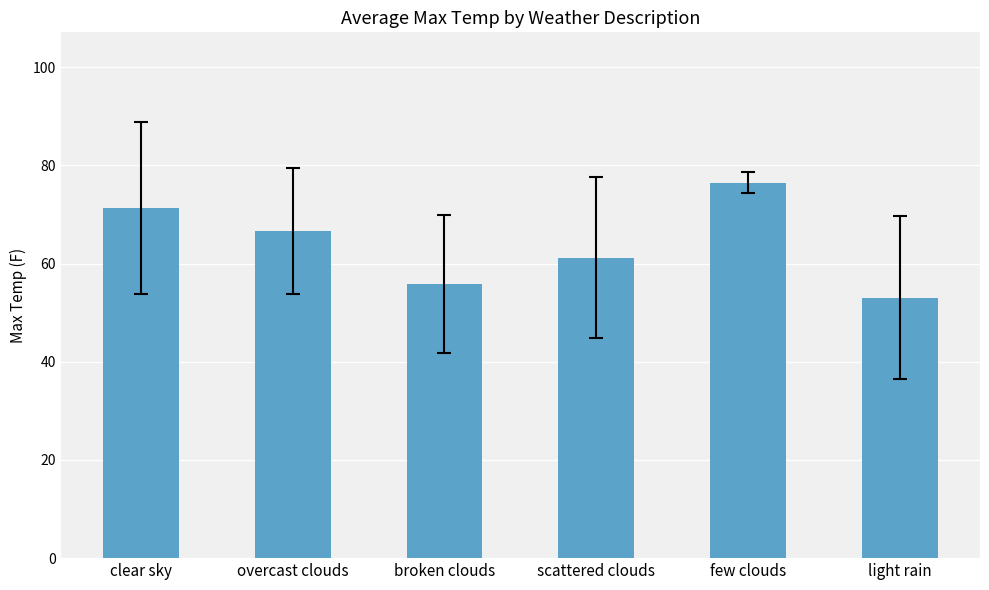

Rank the categories by value from lowest to highest.

light rain, broken clouds, scattered clouds, overcast clouds, clear sky, few clouds